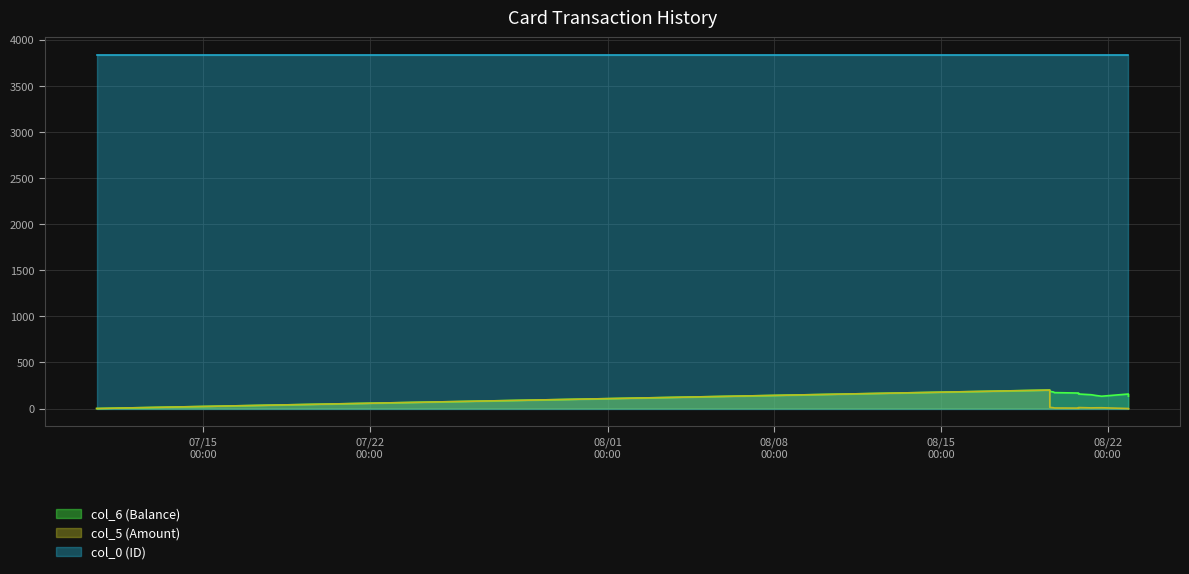

Count the number of data series in this chart.

3